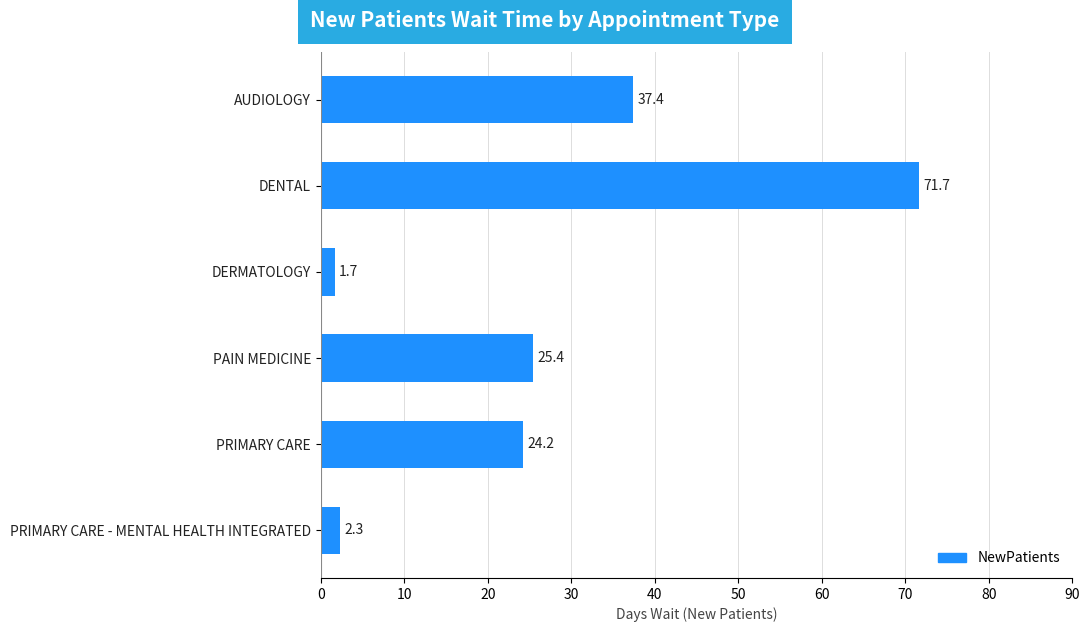

Between DERMATOLOGY and PAIN MEDICINE, which is larger?

PAIN MEDICINE